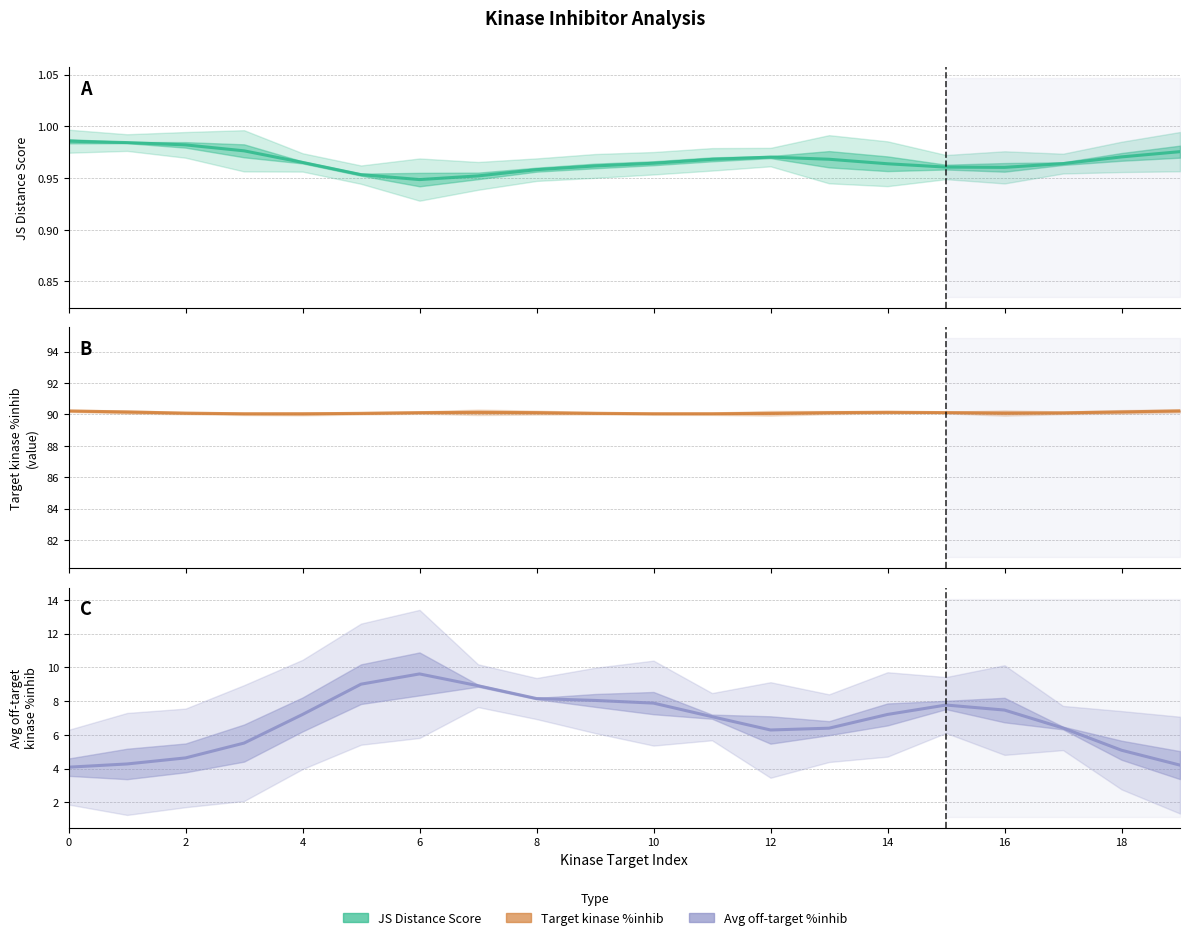

In Average off-target kinase %inhib, how many points are lower than both neighbors (excluding endpoints)?

1